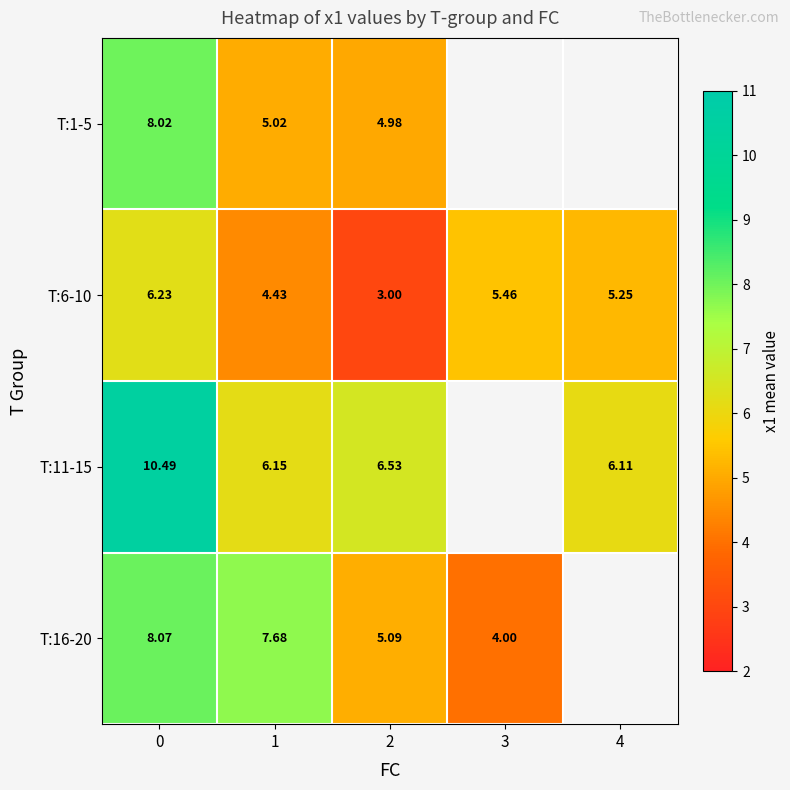

What is the sum of all T:6-10 values?

24.4